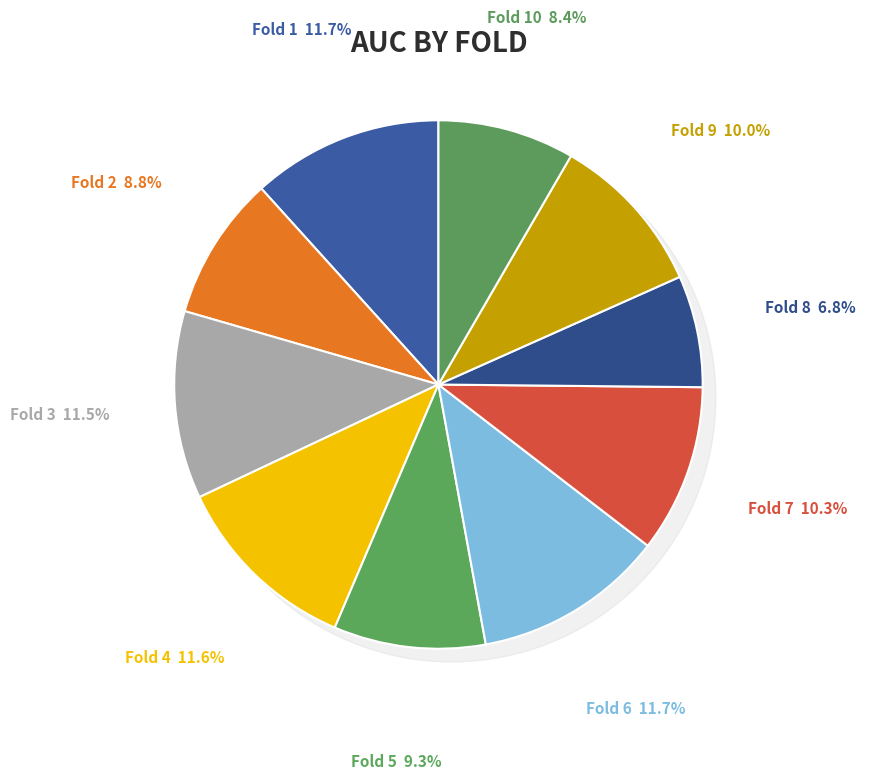

To the nearest percent, what portion does Fold 3 represent?

11%